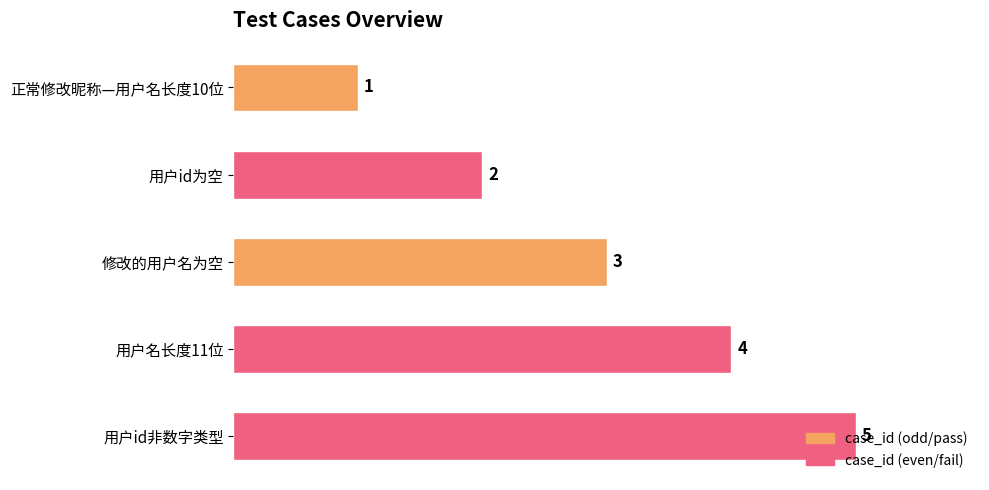

At which label is the value closest to 3?

修改的用户名为空